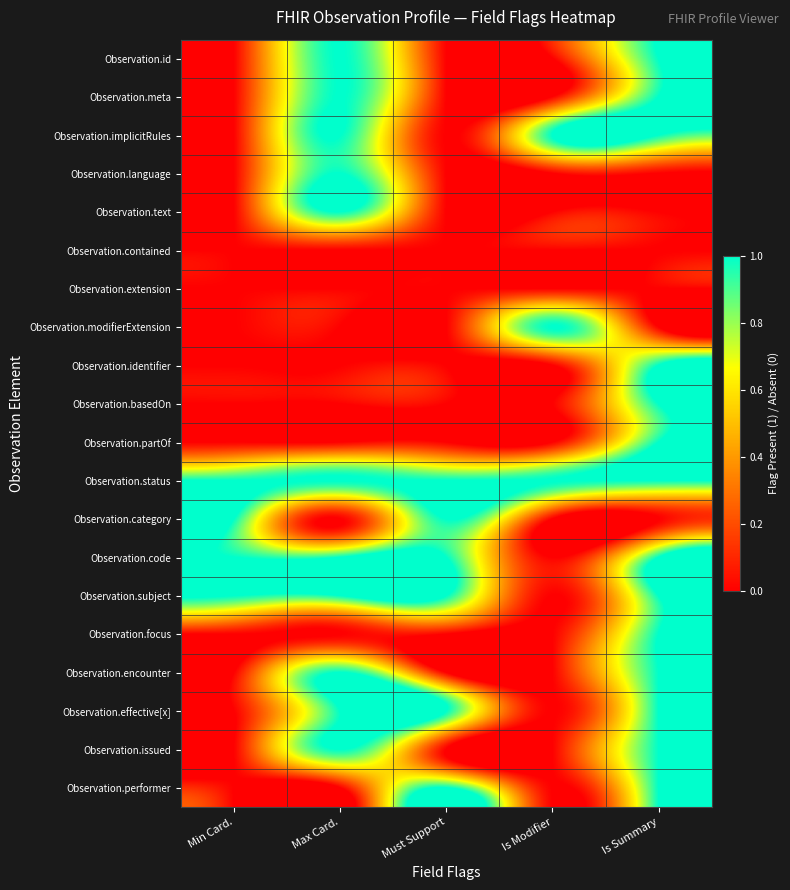

Reading left to right, transcribe all the data shown in this chart.

Observation.id: Min Card.=0	Max Card.=1	Must Support=0	Is Modifier=0	Is Summary=1
Observation.meta: Min Card.=0	Max Card.=1	Must Support=0	Is Modifier=0	Is Summary=1
Observation.implicitRules: Min Card.=0	Max Card.=1	Must Support=0	Is Modifier=1	Is Summary=1
Observation.language: Min Card.=0	Max Card.=1	Must Support=0	Is Modifier=0	Is Summary=0
Observation.text: Min Card.=0	Max Card.=1	Must Support=0	Is Modifier=0	Is Summary=0
Observation.contained: Min Card.=0	Max Card.=0	Must Support=0	Is Modifier=0	Is Summary=0
Observation.extension: Min Card.=0	Max Card.=0	Must Support=0	Is Modifier=0	Is Summary=0
Observation.modifierExtension: Min Card.=0	Max Card.=0	Must Support=0	Is Modifier=1	Is Summary=0
Observation.identifier: Min Card.=0	Max Card.=0	Must Support=0	Is Modifier=0	Is Summary=1
Observation.basedOn: Min Card.=0	Max Card.=0	Must Support=0	Is Modifier=0	Is Summary=1
Observation.partOf: Min Card.=0	Max Card.=0	Must Support=0	Is Modifier=0	Is Summary=1
Observation.status: Min Card.=1	Max Card.=1	Must Support=1	Is Modifier=1	Is Summary=1
Observation.category: Min Card.=1	Max Card.=0	Must Support=1	Is Modifier=0	Is Summary=0
Observation.code: Min Card.=1	Max Card.=1	Must Support=1	Is Modifier=0	Is Summary=1
Observation.subject: Min Card.=1	Max Card.=1	Must Support=1	Is Modifier=0	Is Summary=1
Observation.focus: Min Card.=0	Max Card.=0	Must Support=0	Is Modifier=0	Is Summary=1
Observation.encounter: Min Card.=0	Max Card.=1	Must Support=0	Is Modifier=0	Is Summary=1
Observation.effective[x]: Min Card.=0	Max Card.=1	Must Support=1	Is Modifier=0	Is Summary=1
Observation.issued: Min Card.=0	Max Card.=1	Must Support=0	Is Modifier=0	Is Summary=1
Observation.performer: Min Card.=0	Max Card.=0	Must Support=1	Is Modifier=0	Is Summary=1